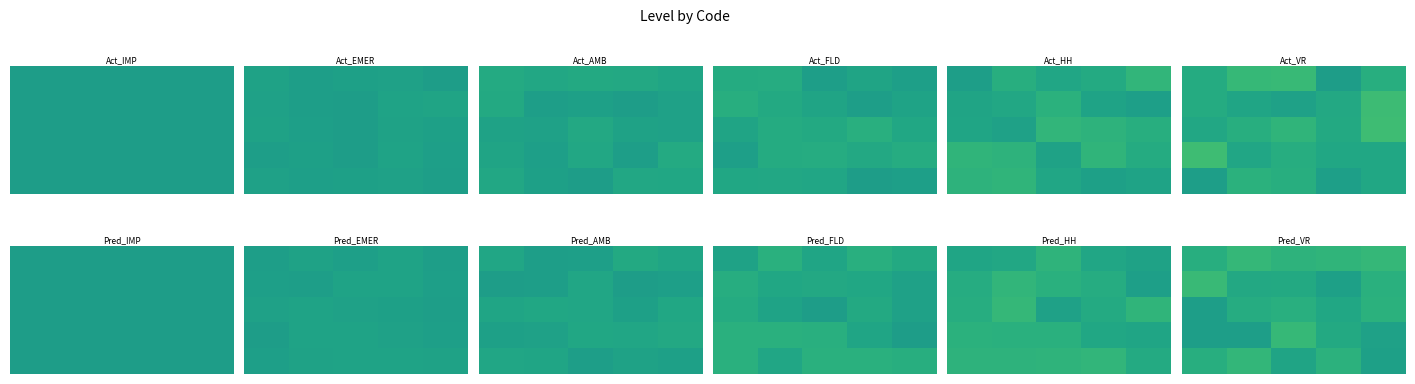

What is the spread (max minus min) of values at 0?

0.2